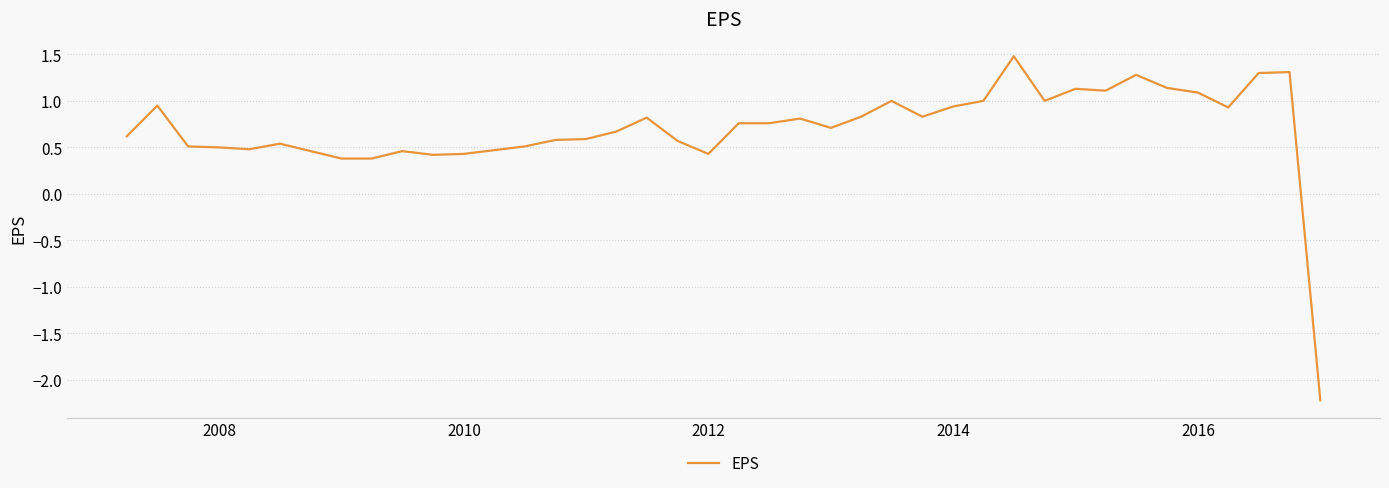

What is the greatest value displayed?

1.5